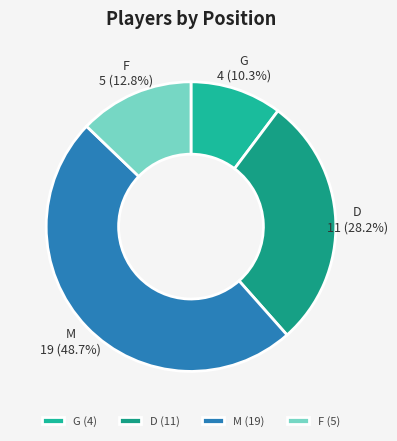

What is the smallest slice in the pie chart?

G